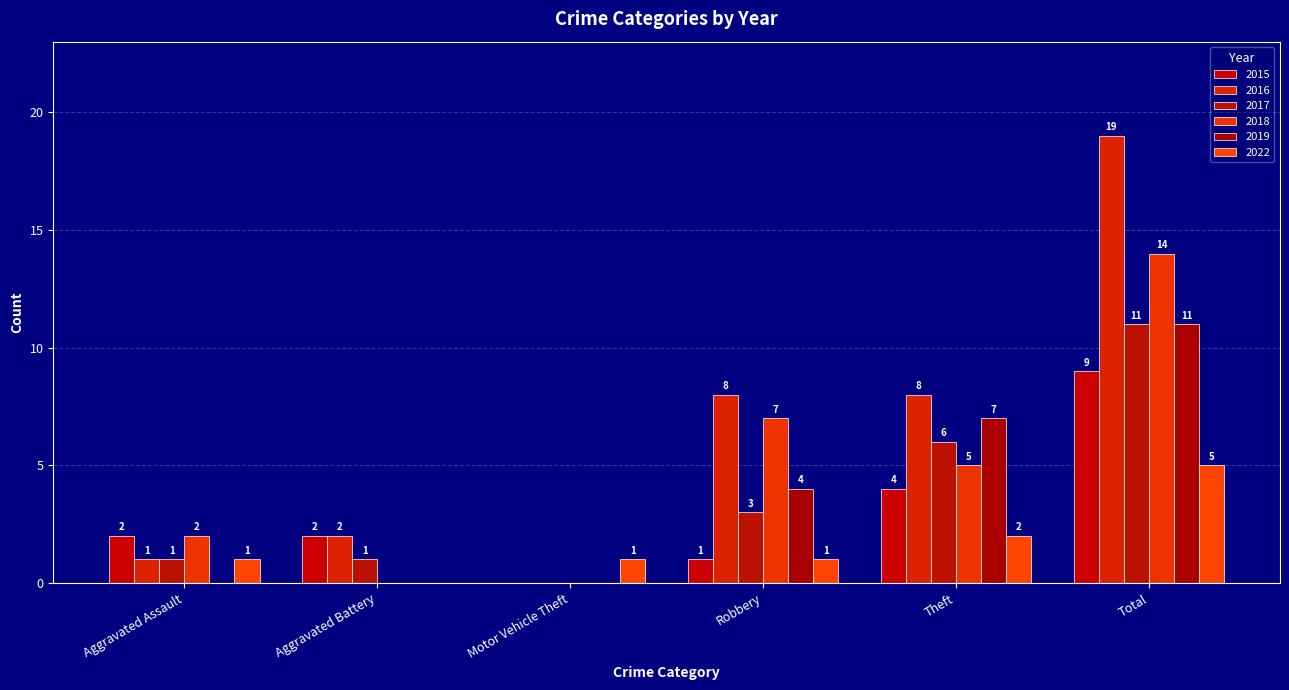

Are the bars horizontal?

No